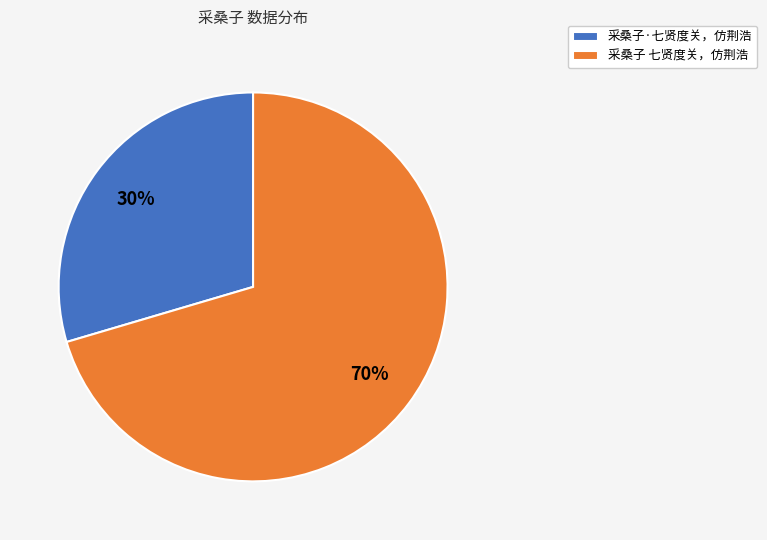

Which slice is the smallest?

采桑子·七贤度关，仿荆浩